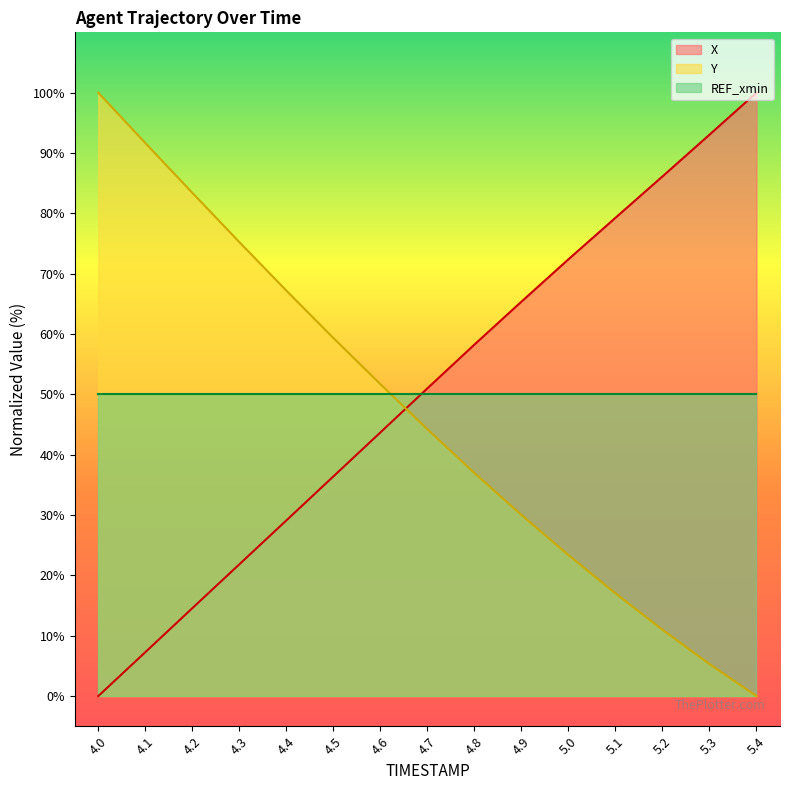

What is the total value across all series at 4.3?

97.1